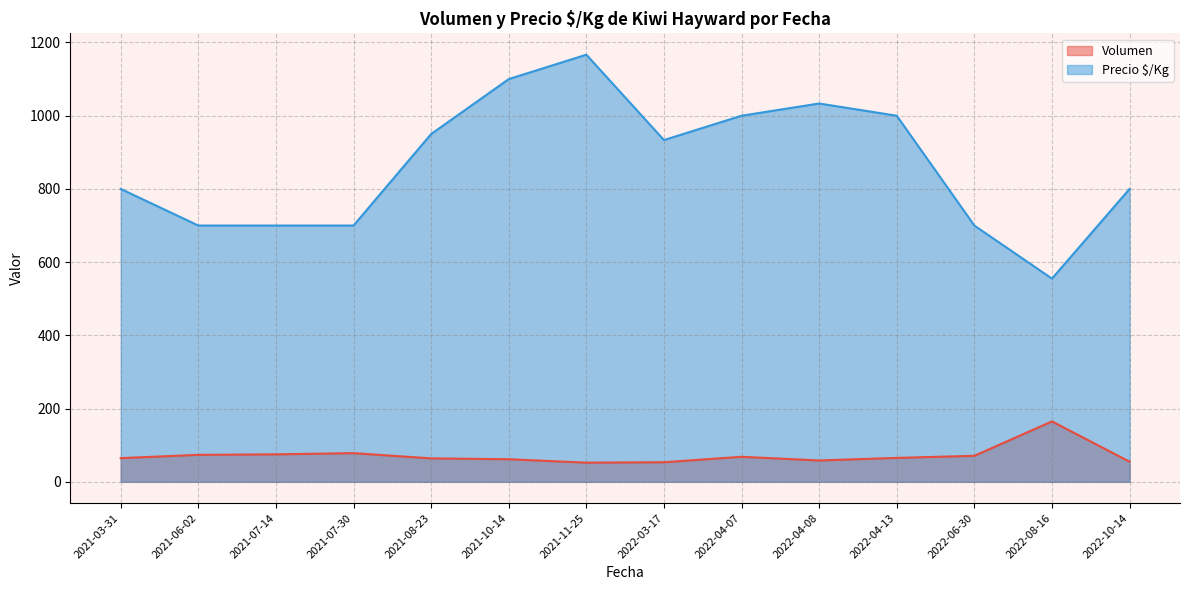

What is the minimum value for Precio $/Kg?

555.0